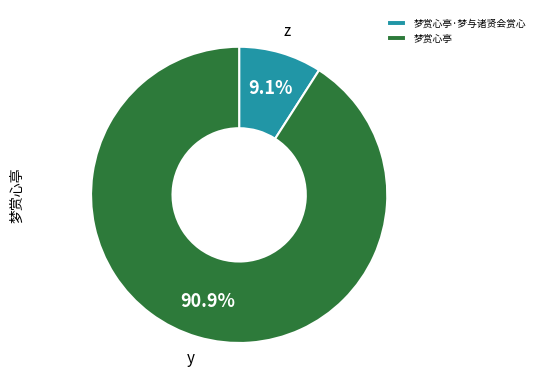

Rank the categories by value from lowest to highest.

梦赏心亭·梦与诸贤会赏心, 梦赏心亭